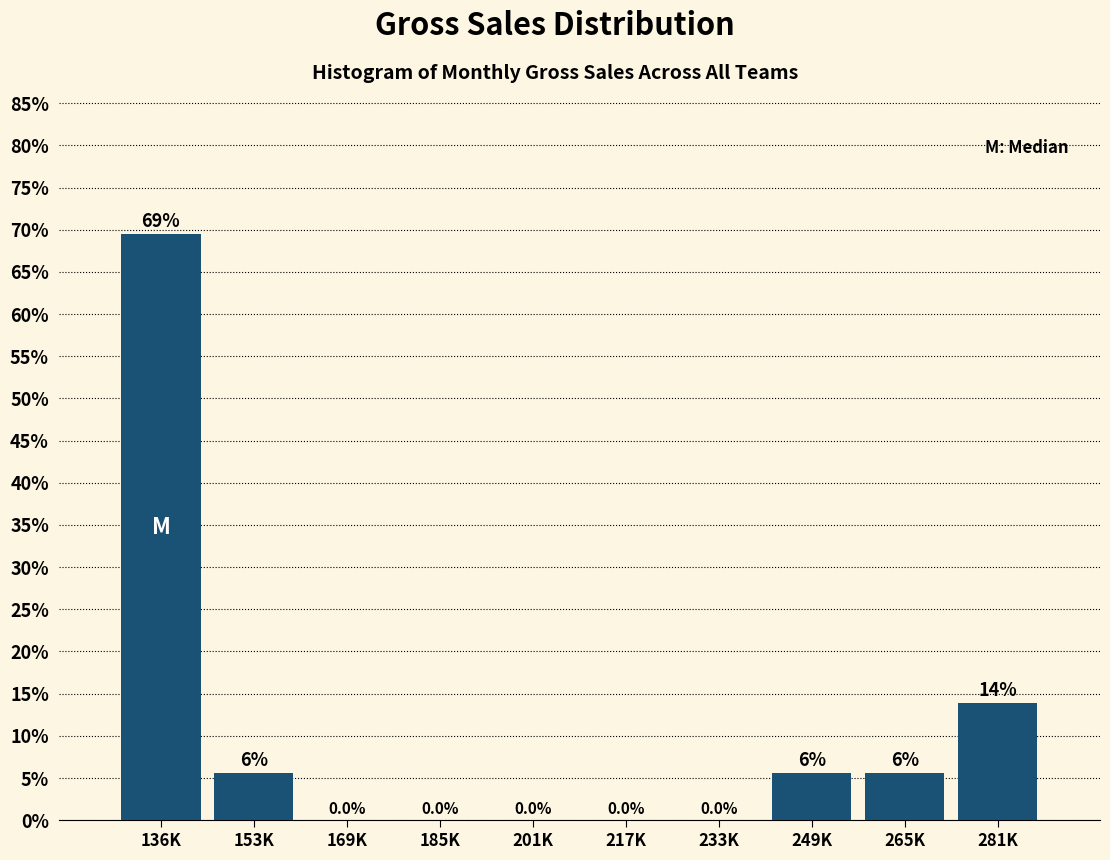

What value does the data have at 281K?

13.9